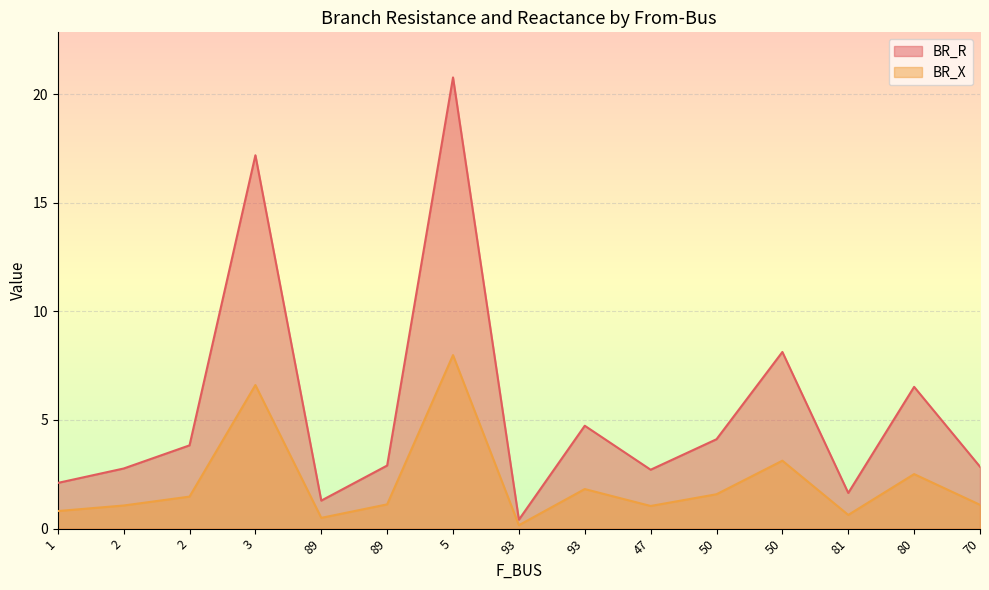

How many interior local peaks does the BR_X series have?

5